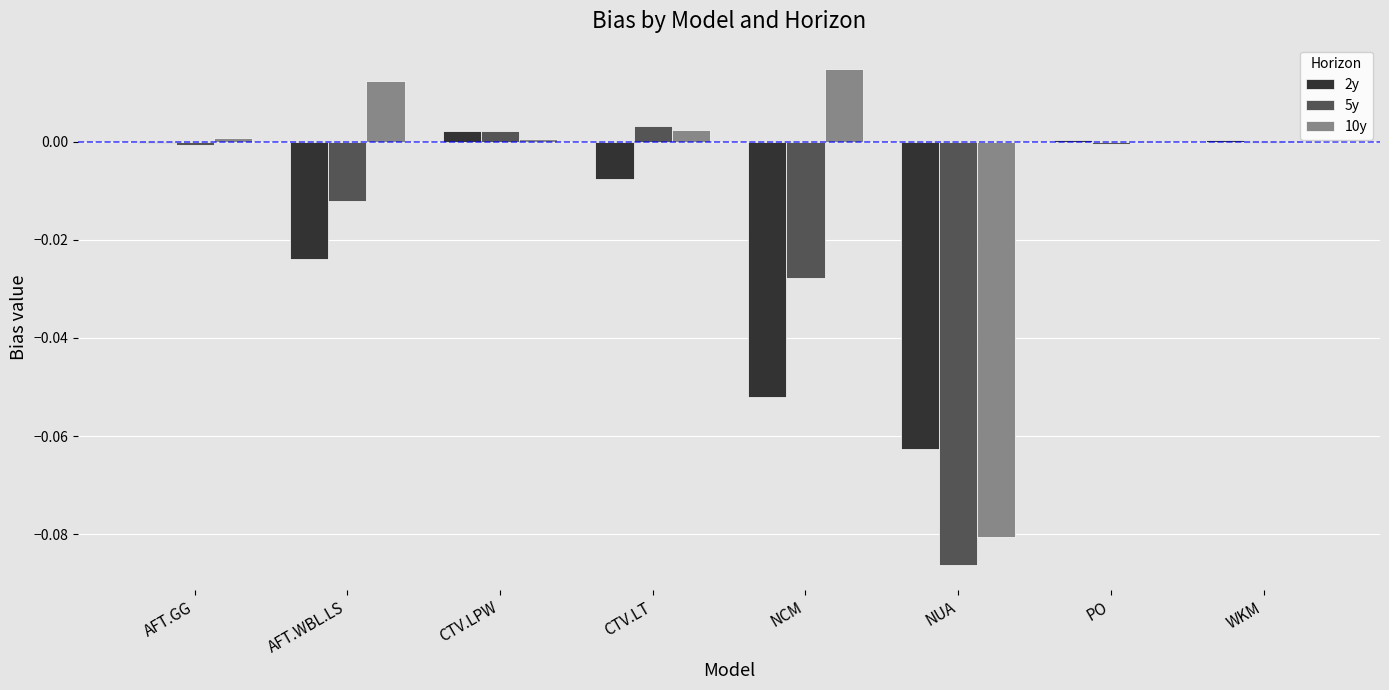

Which series has the largest total across all categories?

10y